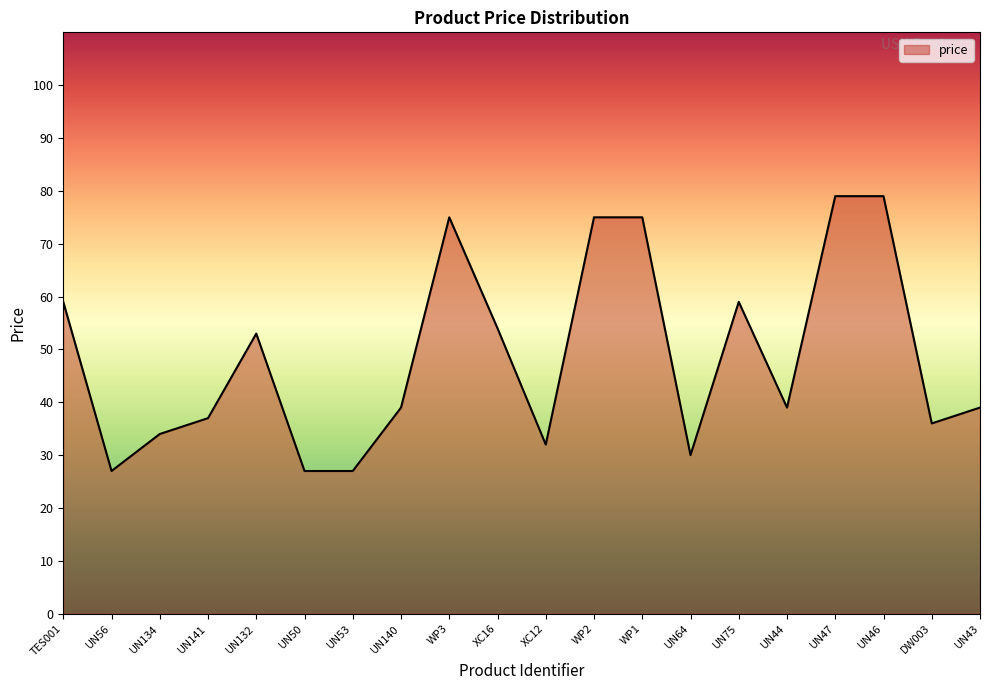

Approximately how many times larger is the value at TES001 compared to UN46?

0.7